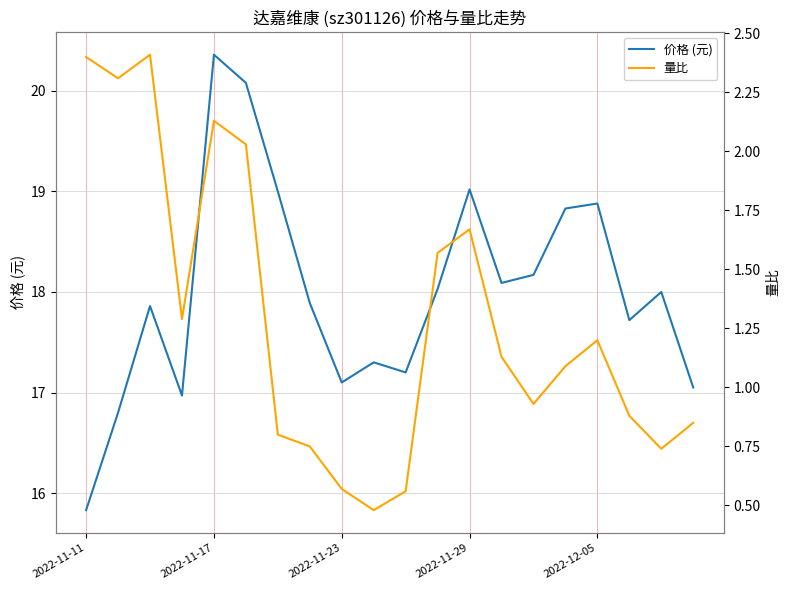

In 量比, how many points are lower than both neighbors (excluding endpoints)?

5